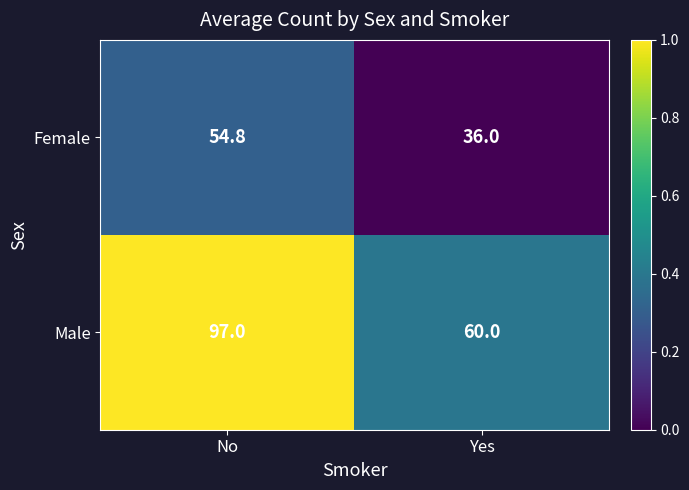

Where is Female nearest to the value 45?

Yes